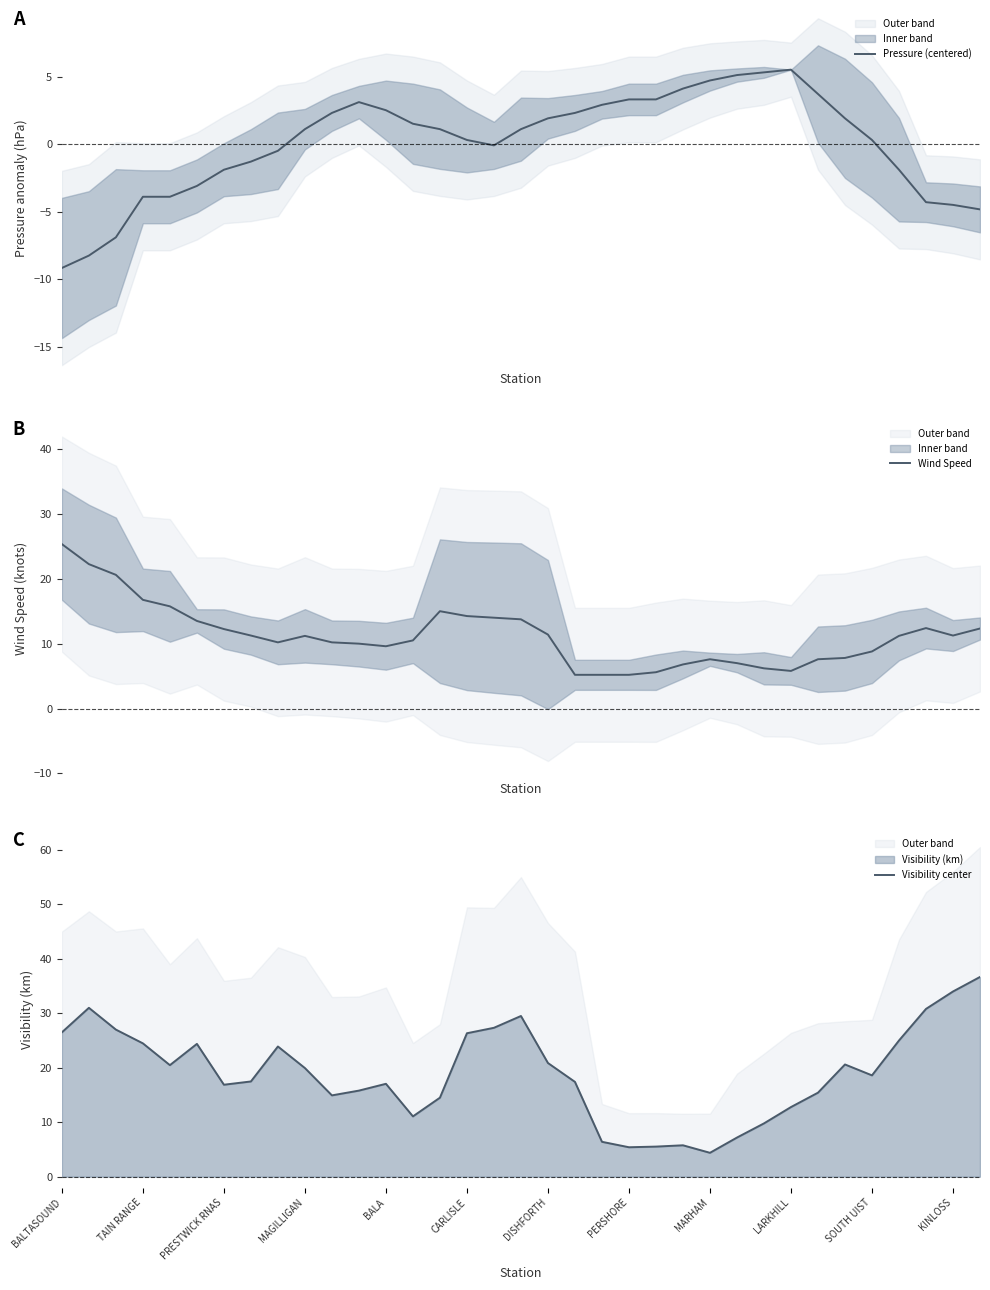

Is it true that Visibility center equals 16.9 at PRESTWICK RNAS?

True